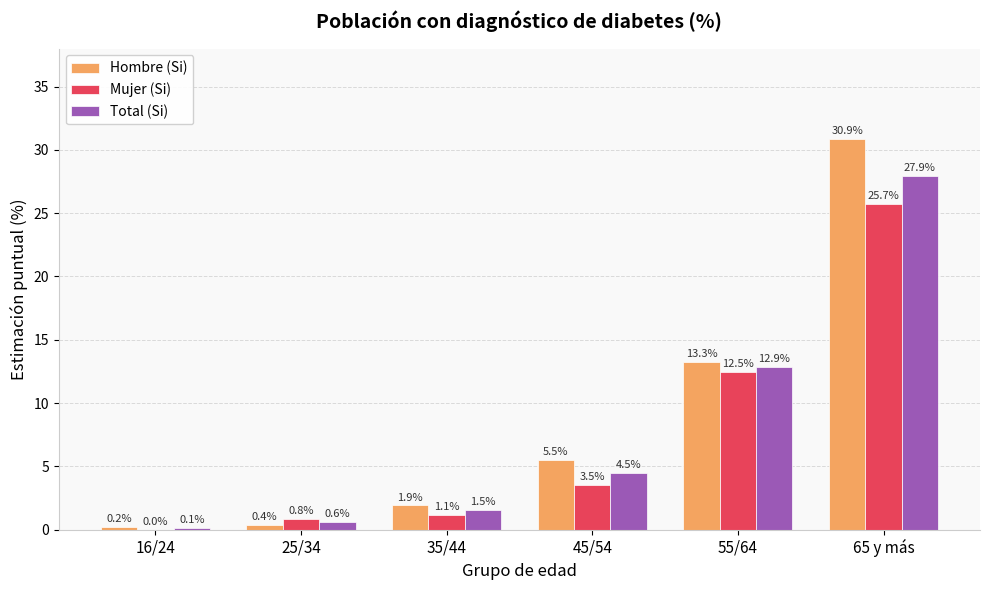

At which label does Total (Si) first exceed 4?

45/54